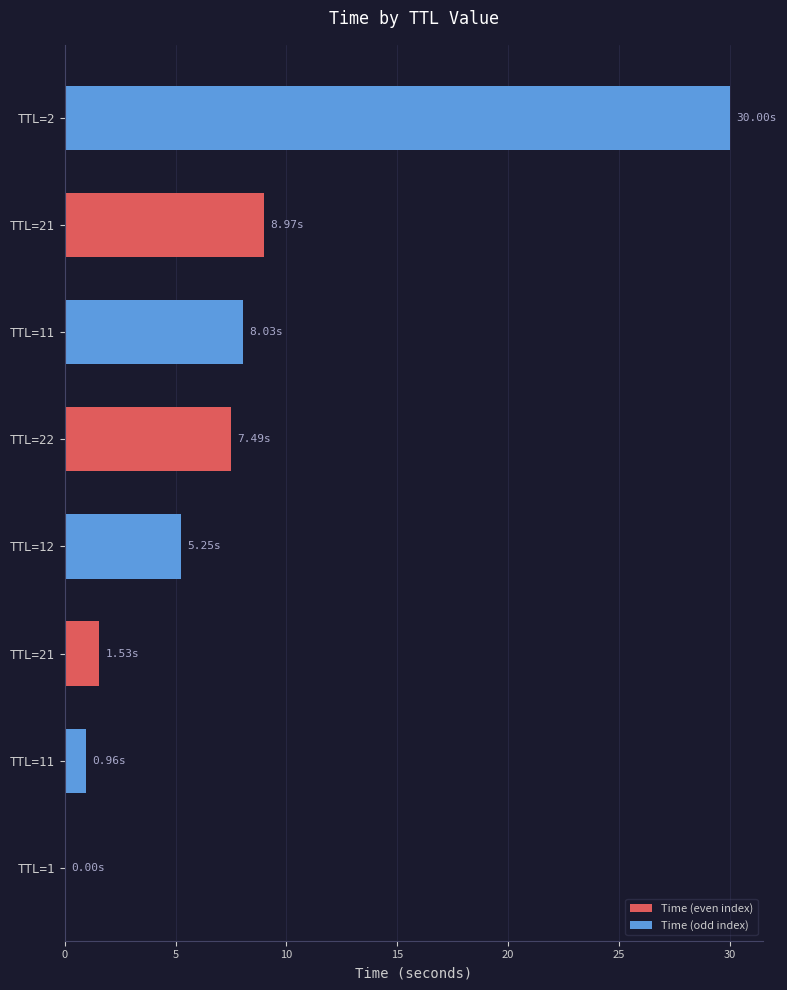

How many distinct data groups are displayed?

1